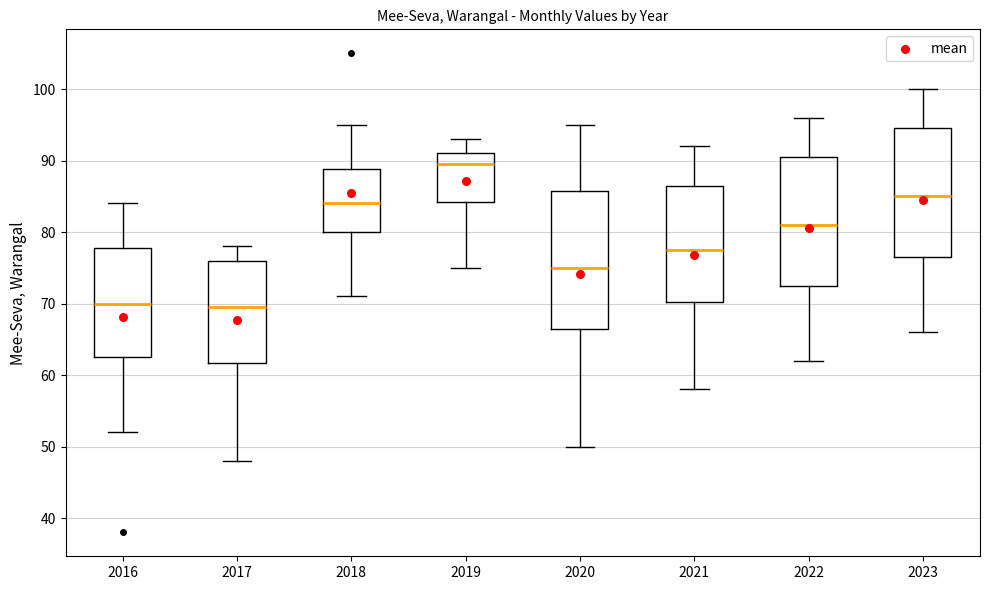

Reading left to right, read every box against the y-axis: the position of its median line, the range the box covers, and the ends of its whiskers. The values are not printed on the chart, so give them approximately, as read against the axis.

2016: median 70, box 63 to 78, whiskers 52 to 84
2017: median 70, box 62 to 76, whiskers 48 to 78
2018: median 84, box 80 to 89, whiskers 71 to 95
2019: median 90, box 84 to 91, whiskers 75 to 93
2020: median 75, box 67 to 86, whiskers 50 to 95
2021: median 78, box 70 to 87, whiskers 58 to 92
2022: median 81, box 73 to 91, whiskers 62 to 96
2023: median 85, box 77 to 95, whiskers 66 to 100